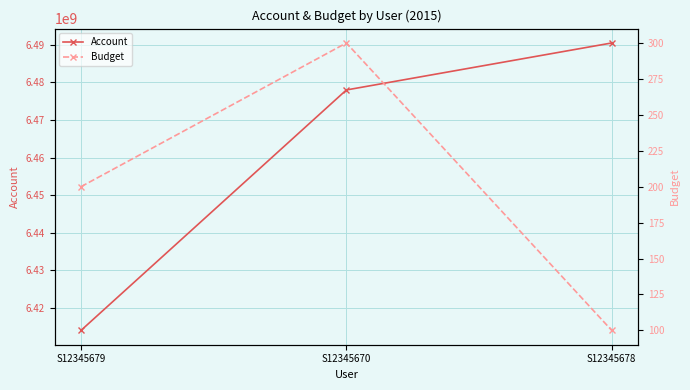

How many lines are shown in the chart?

2